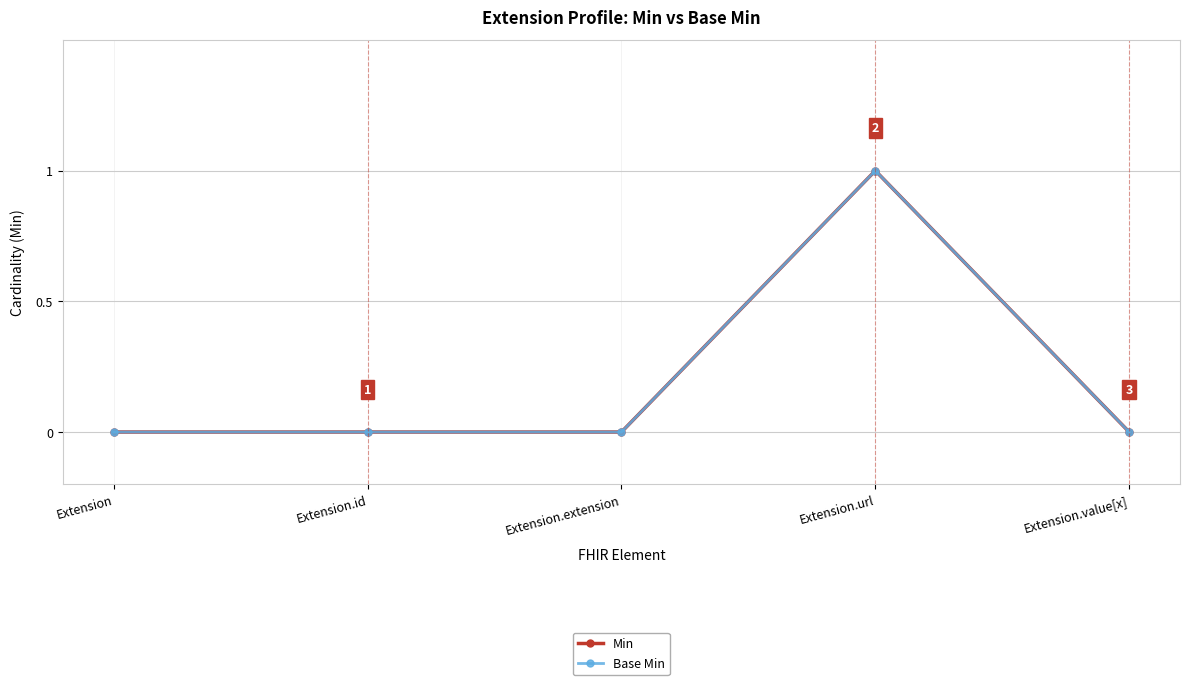

True or false: Base Min and Min intersect in this chart.

False